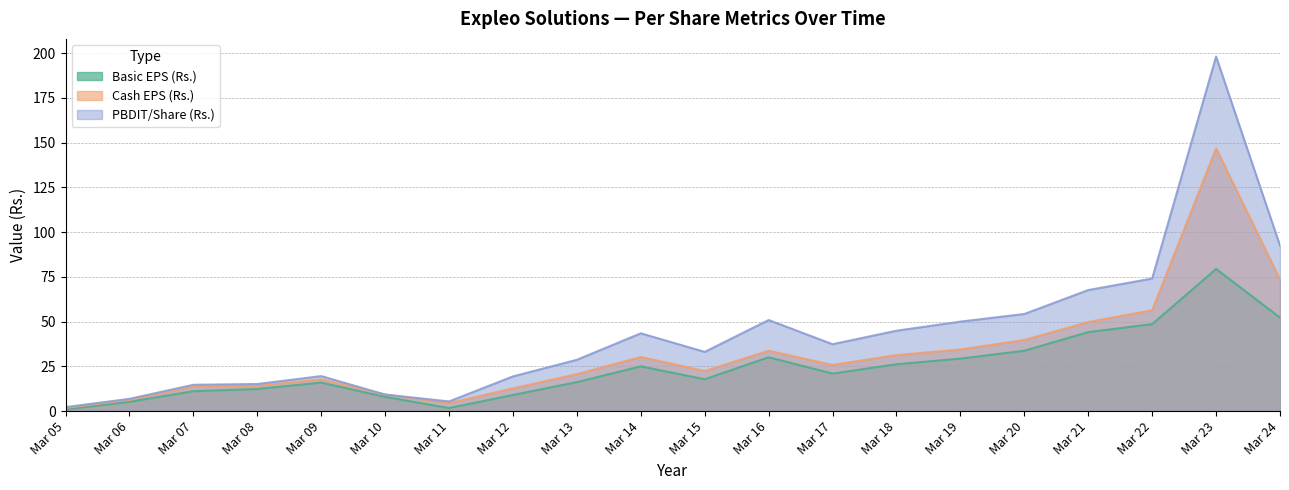

List the labels in order of Basic EPS (Rs.) value, smallest first.

Mar 05, Mar 11, Mar 06, Mar 10, Mar 12, Mar 07, Mar 08, Mar 09, Mar 13, Mar 15, Mar 17, Mar 14, Mar 18, Mar 19, Mar 16, Mar 20, Mar 21, Mar 22, Mar 24, Mar 23